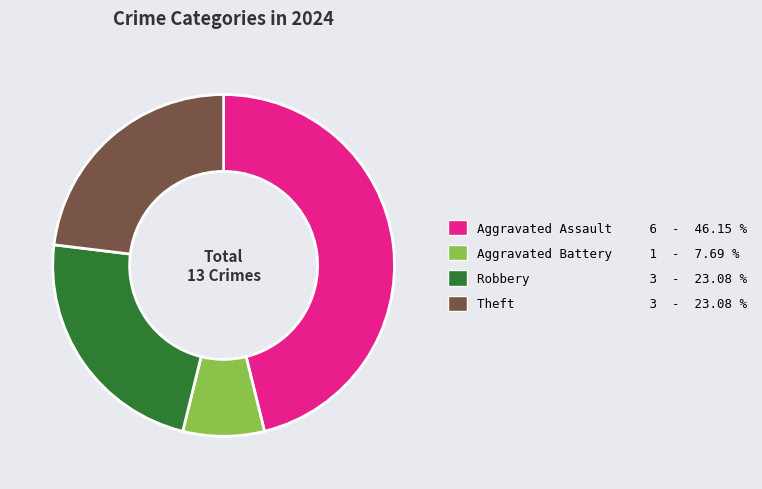

Approximately how many times larger is the value at Aggravated Battery 1 - 7.69 % compared to Robbery 3 - 23.08 %?

0.3